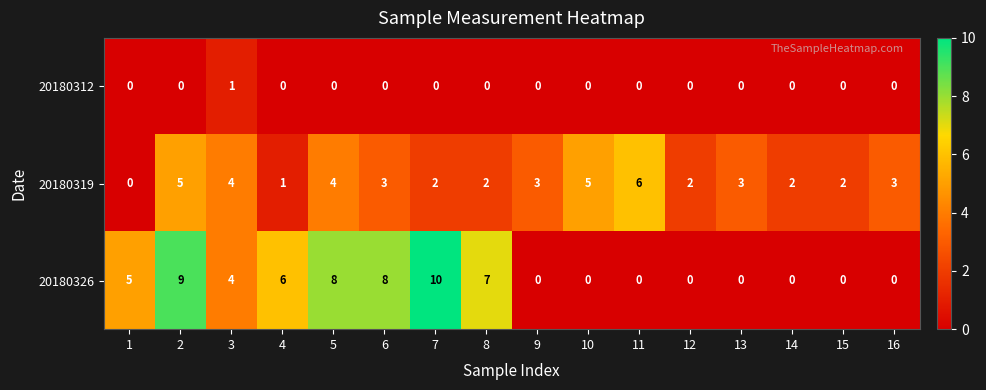

What value does the 20180319 series have at 10?

5